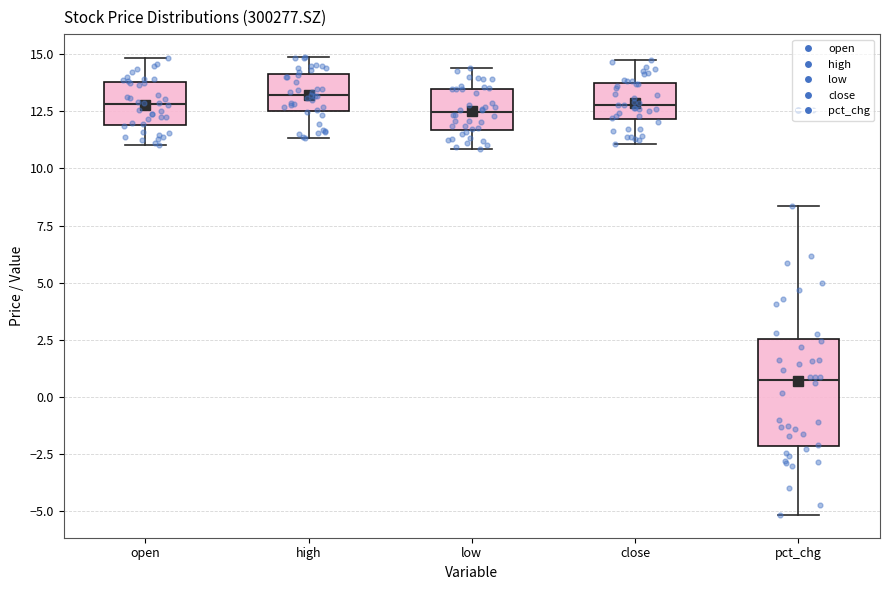

Where is the lower edge of the box for high on the y-axis? The values are not printed on the chart, so give them approximately, as read against the axis.

12.5